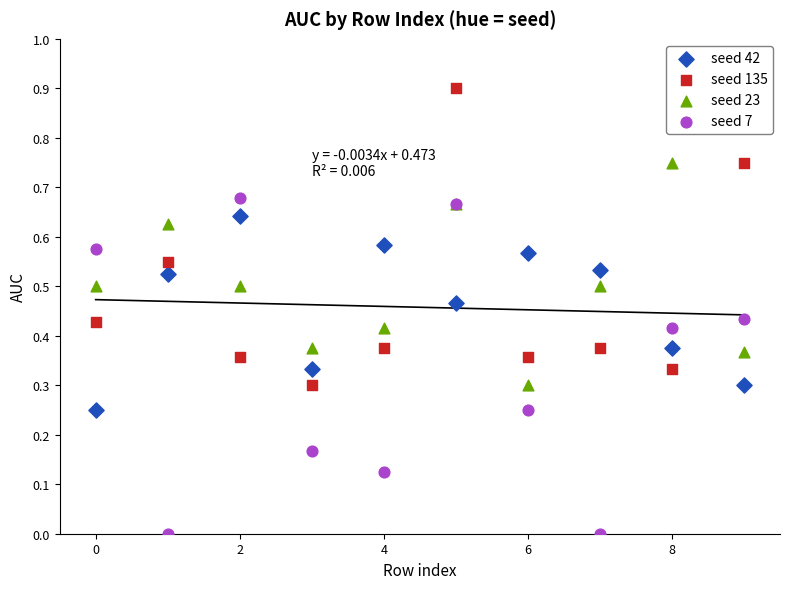

Which series contains the highest Y value?

seed 135